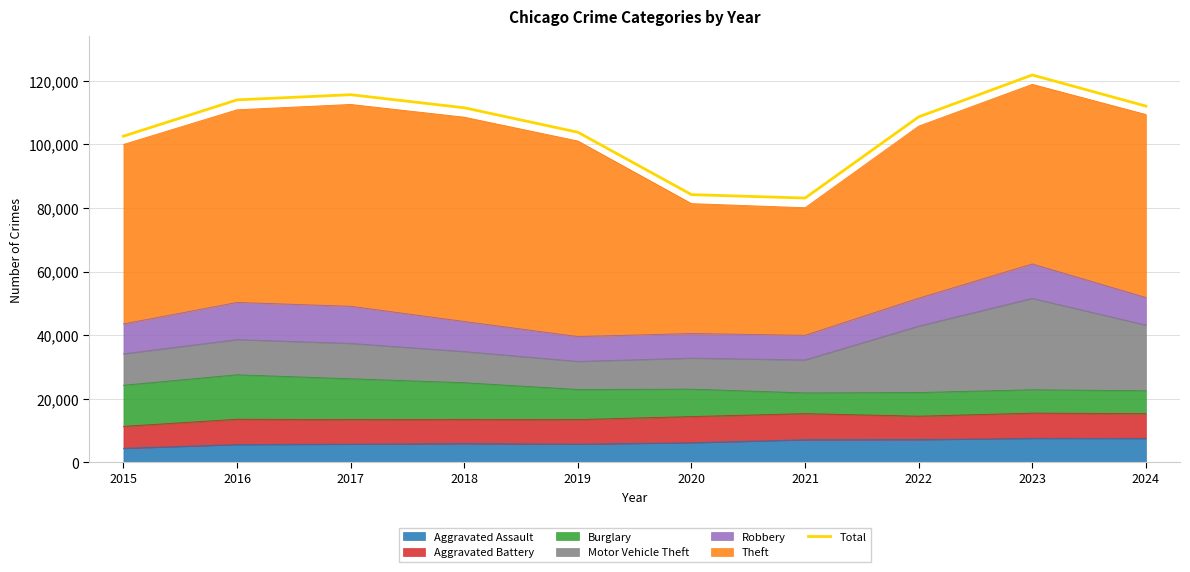

The value at 2024 is 112059. True or false?

True